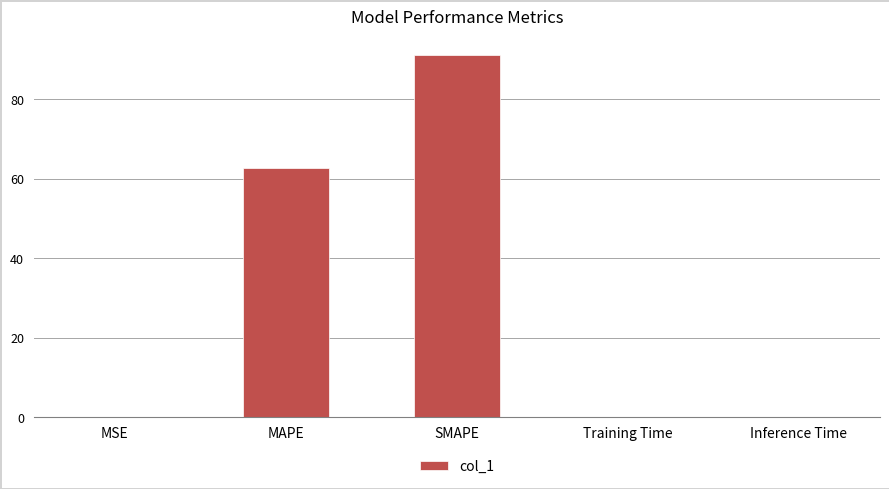

What is the change in value from MSE to Training Time?

+0.2